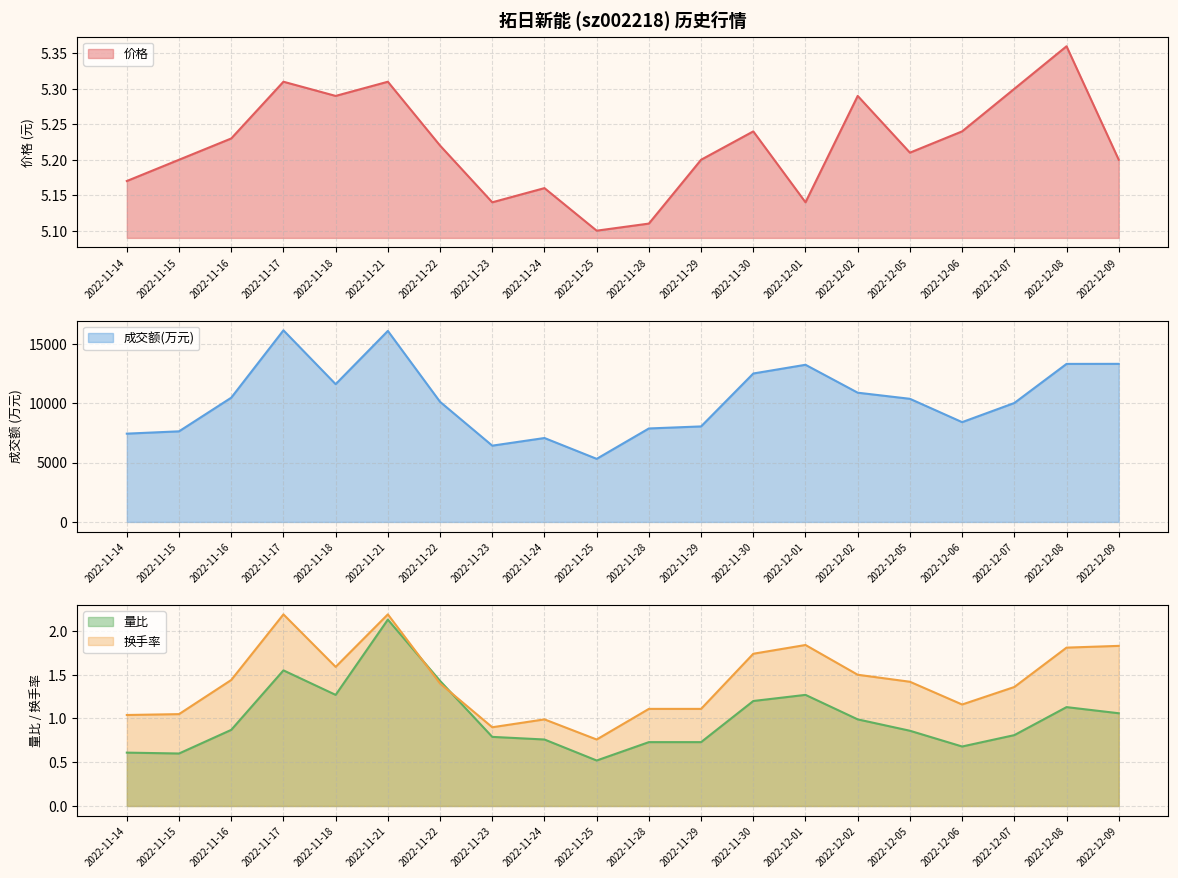

What is the difference between the 价格 values at 2022-12-07 and 2022-11-24?

0.1